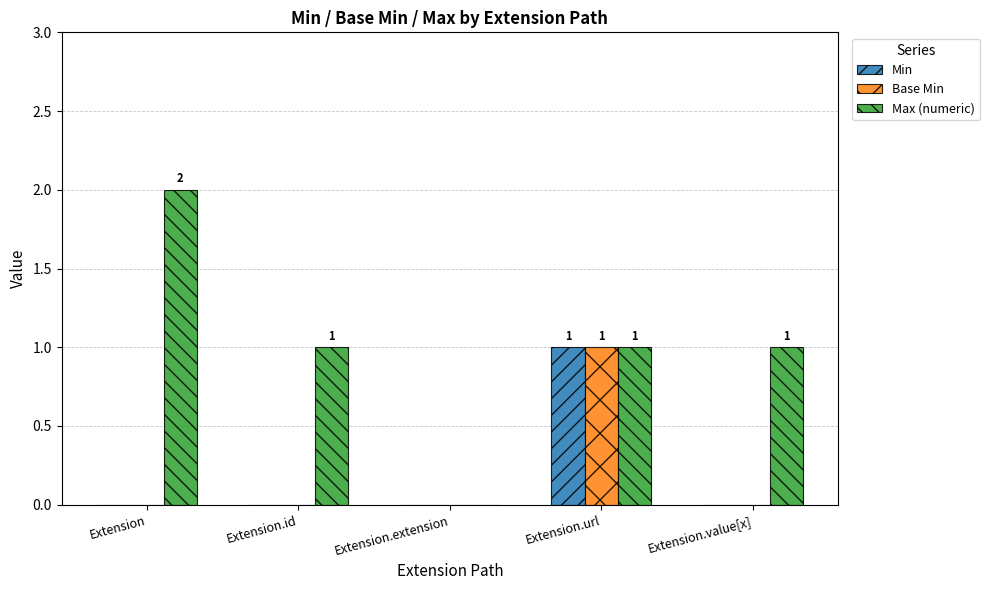

Count the number of data series in this chart.

3